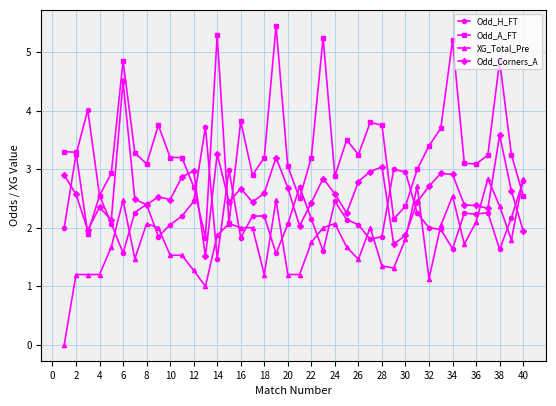

Rank the series by their average value, from highest to lowest.

Odd_A_FT, Odd_Corners_A, Odd_H_FT, XG_Total_Pre